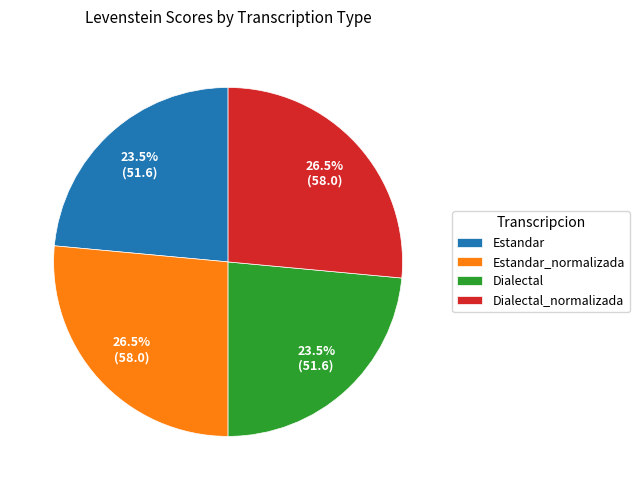

To the nearest percent, what is the difference between the largest and smallest slice percentages?

3%